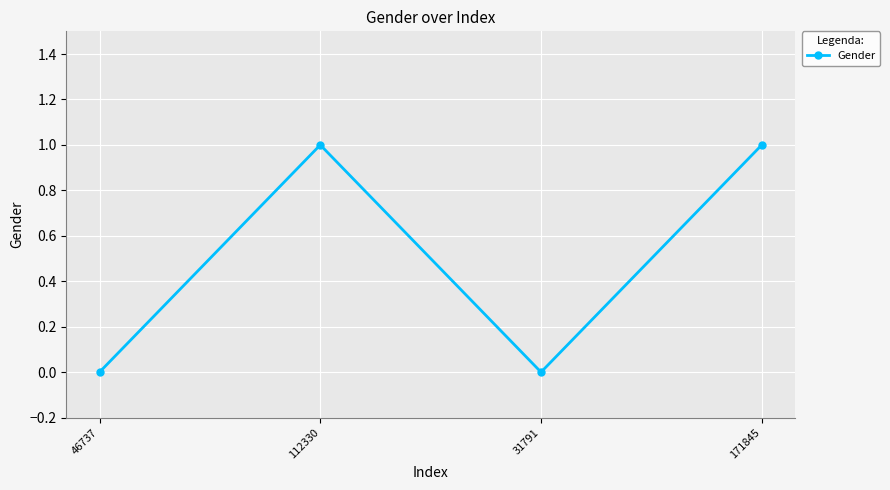

What position from the left is 31791?

3